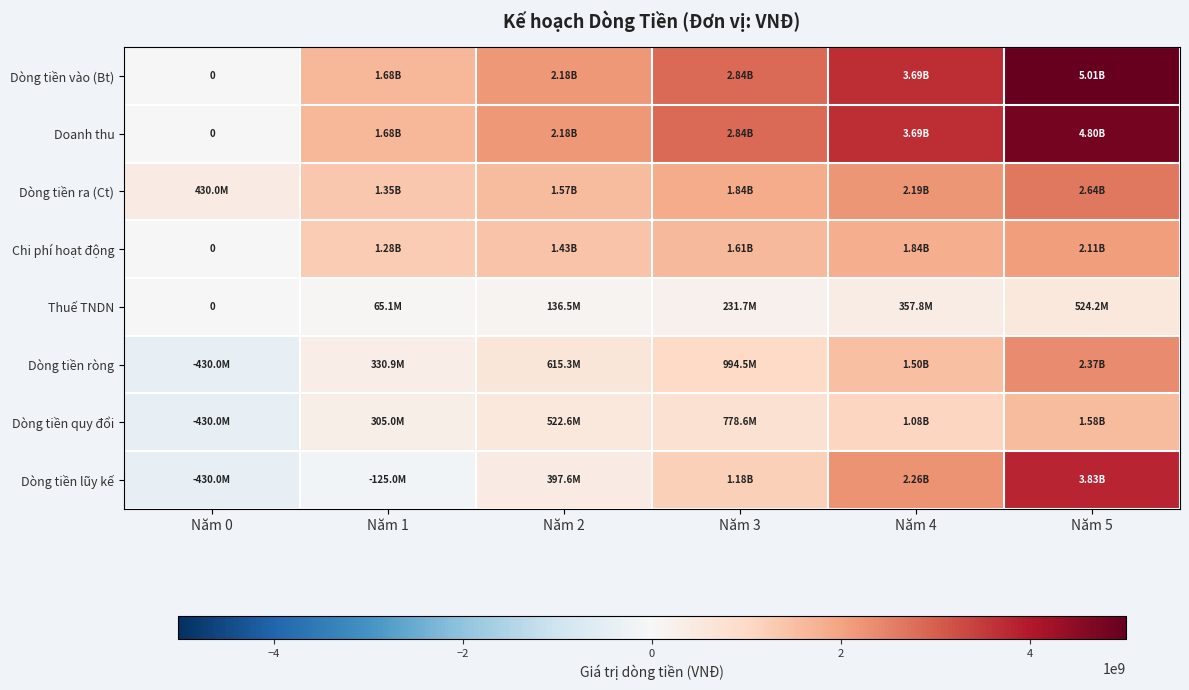

What is the difference between the maximum and second lowest values in the Thuế TNDN series?

459091695